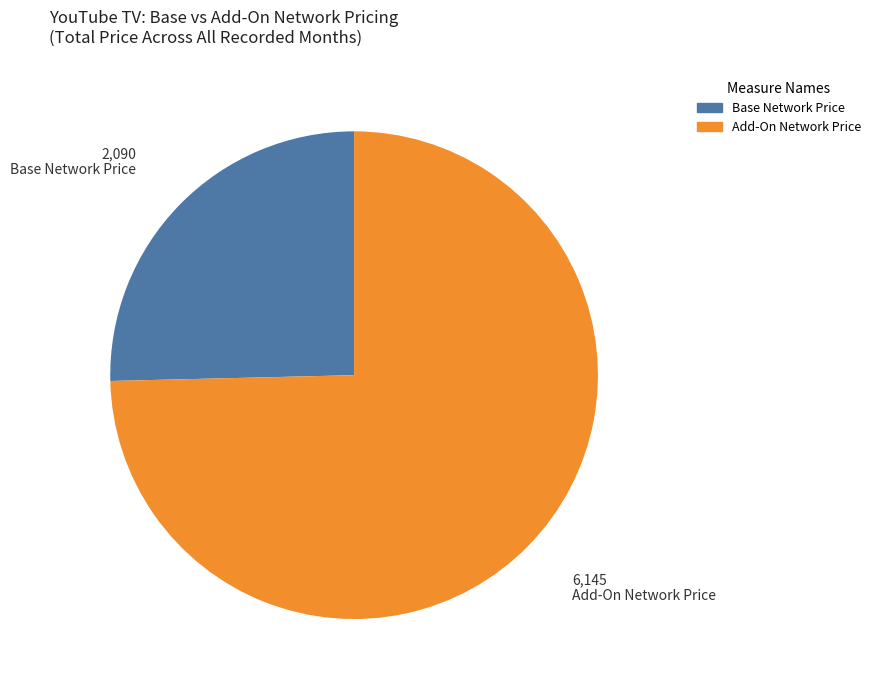

How many segments does this pie chart have?

2